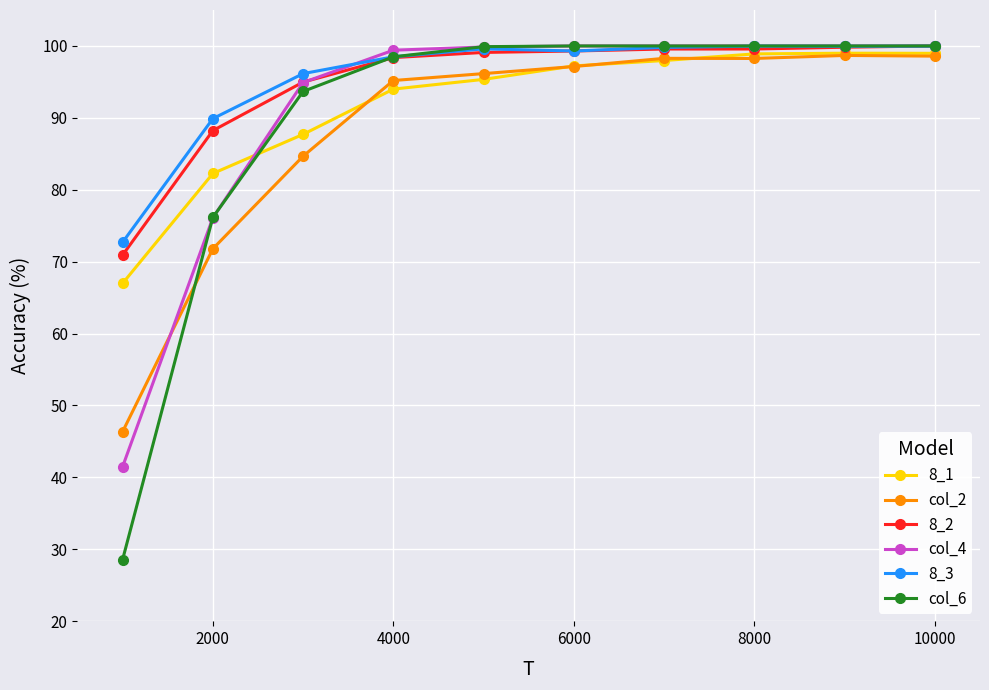

What is the value of the col_6 point at the 7th from the left?

100.0